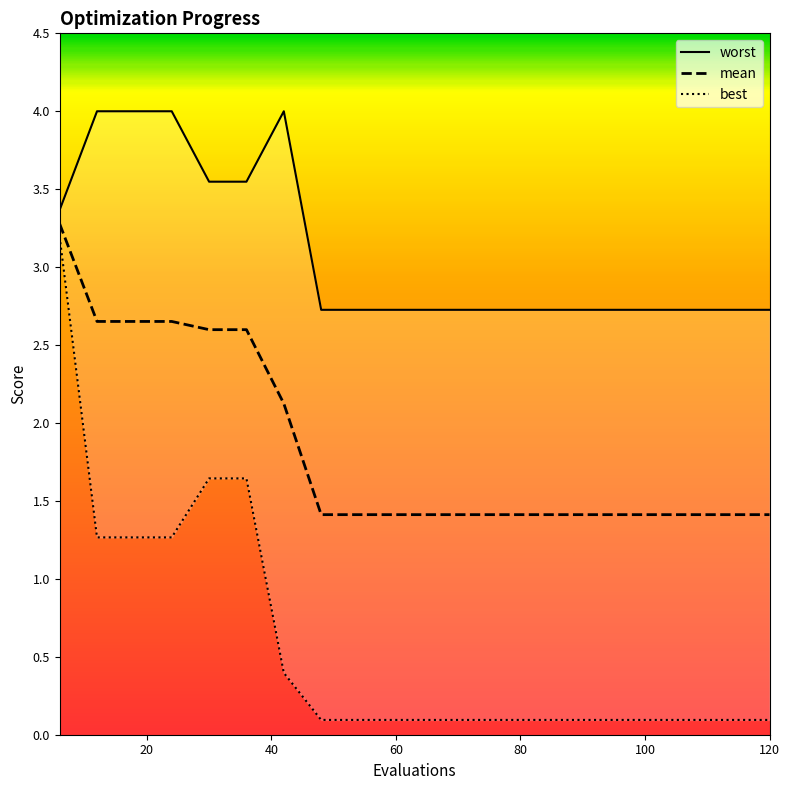

True or false: mean and best intersect in this chart.

False